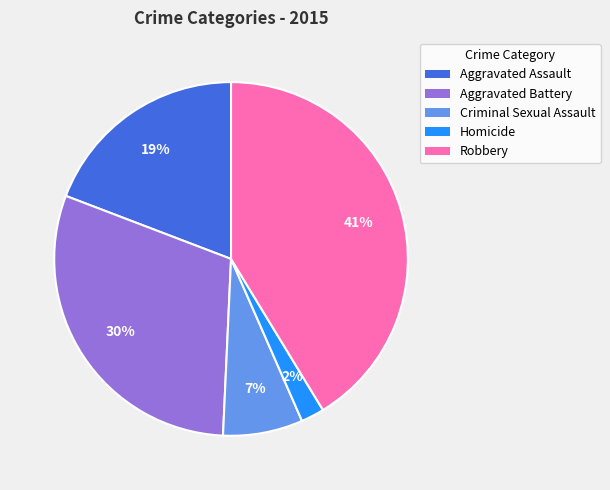

Do Aggravated Assault and Aggravated Battery together represent more than half of the pie?

No